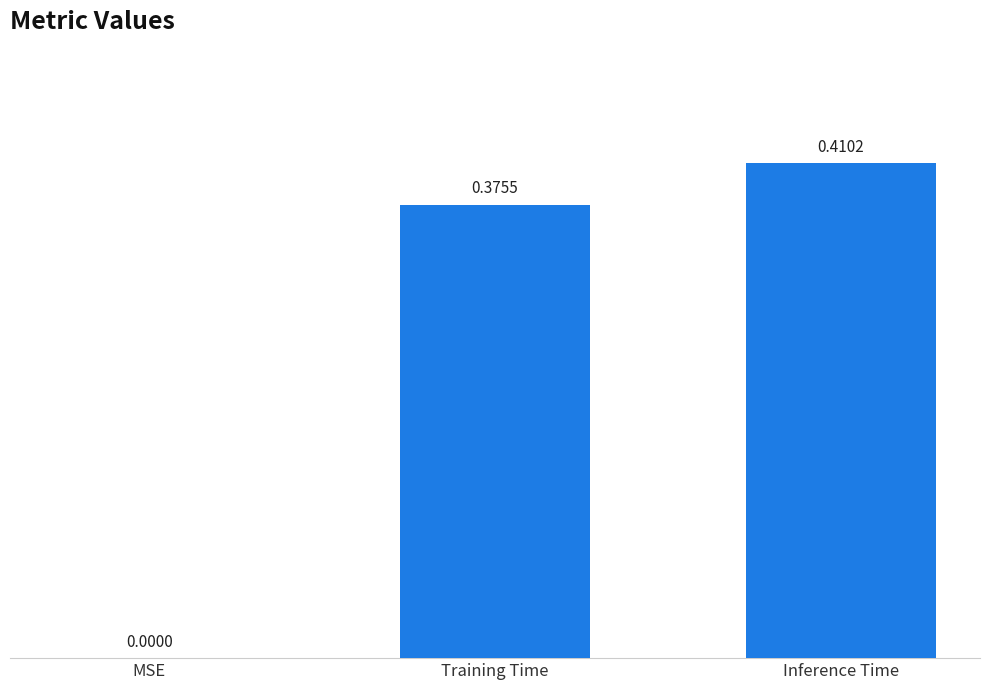

What is the change in value from MSE to Training Time?

+0.4